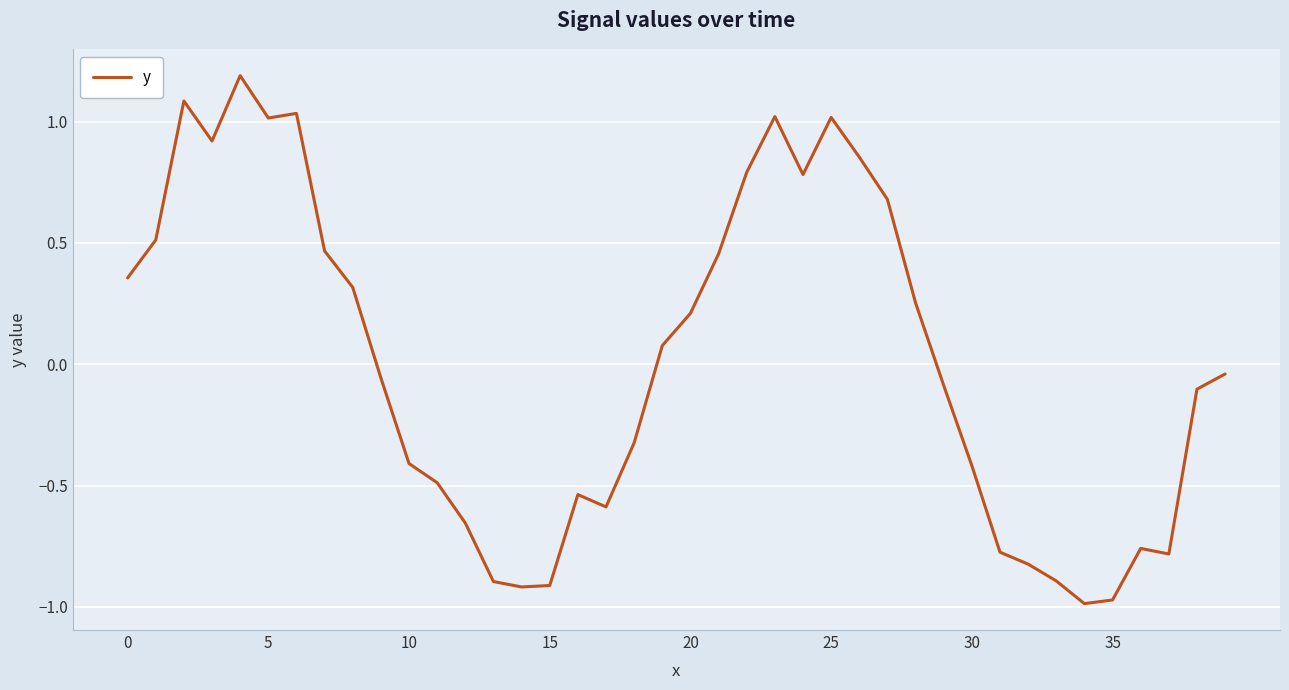

Is this an area chart (filled region under the line)?

No